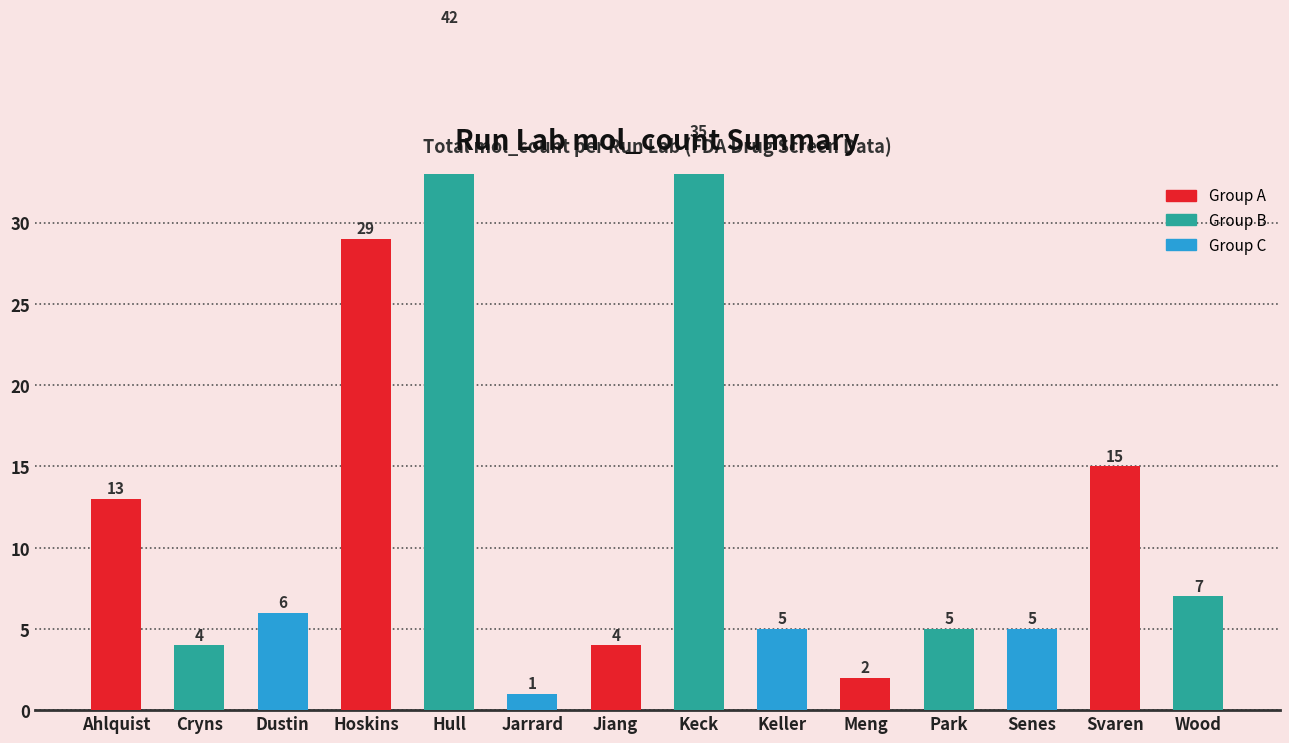

Which label corresponds to the largest value in the chart?

Hull